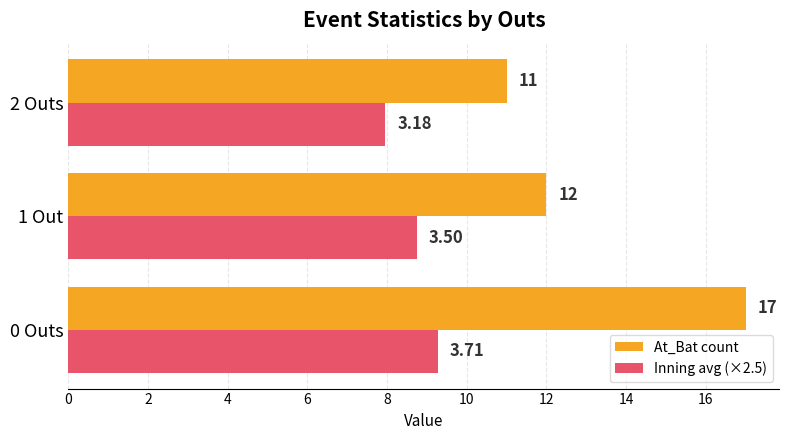

What is the difference between the maximum and minimum values in the At_Bat count series?

6.0